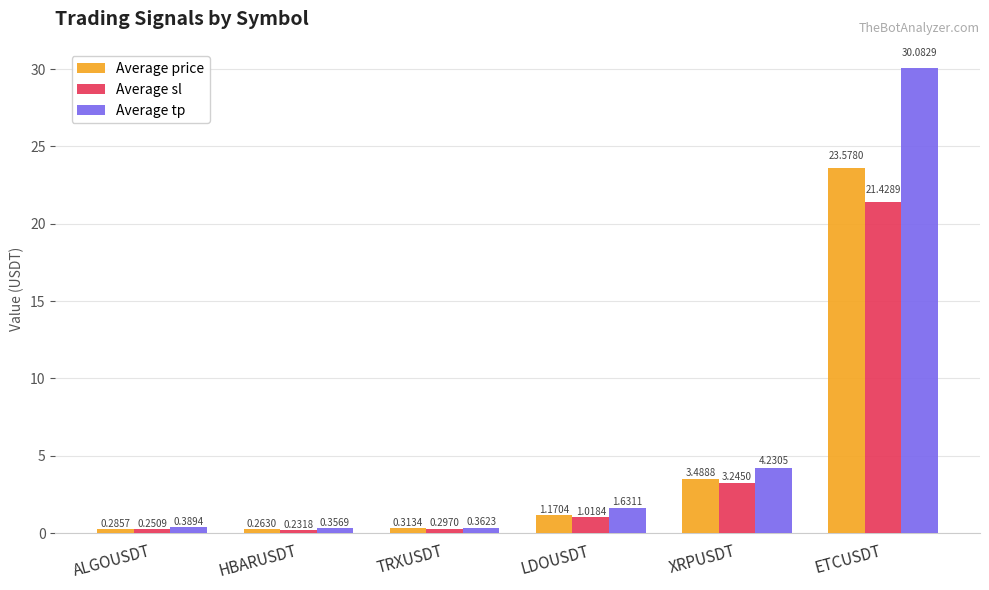

Between LDOUSDT and ETCUSDT, which series saw the biggest shift?

Average tp